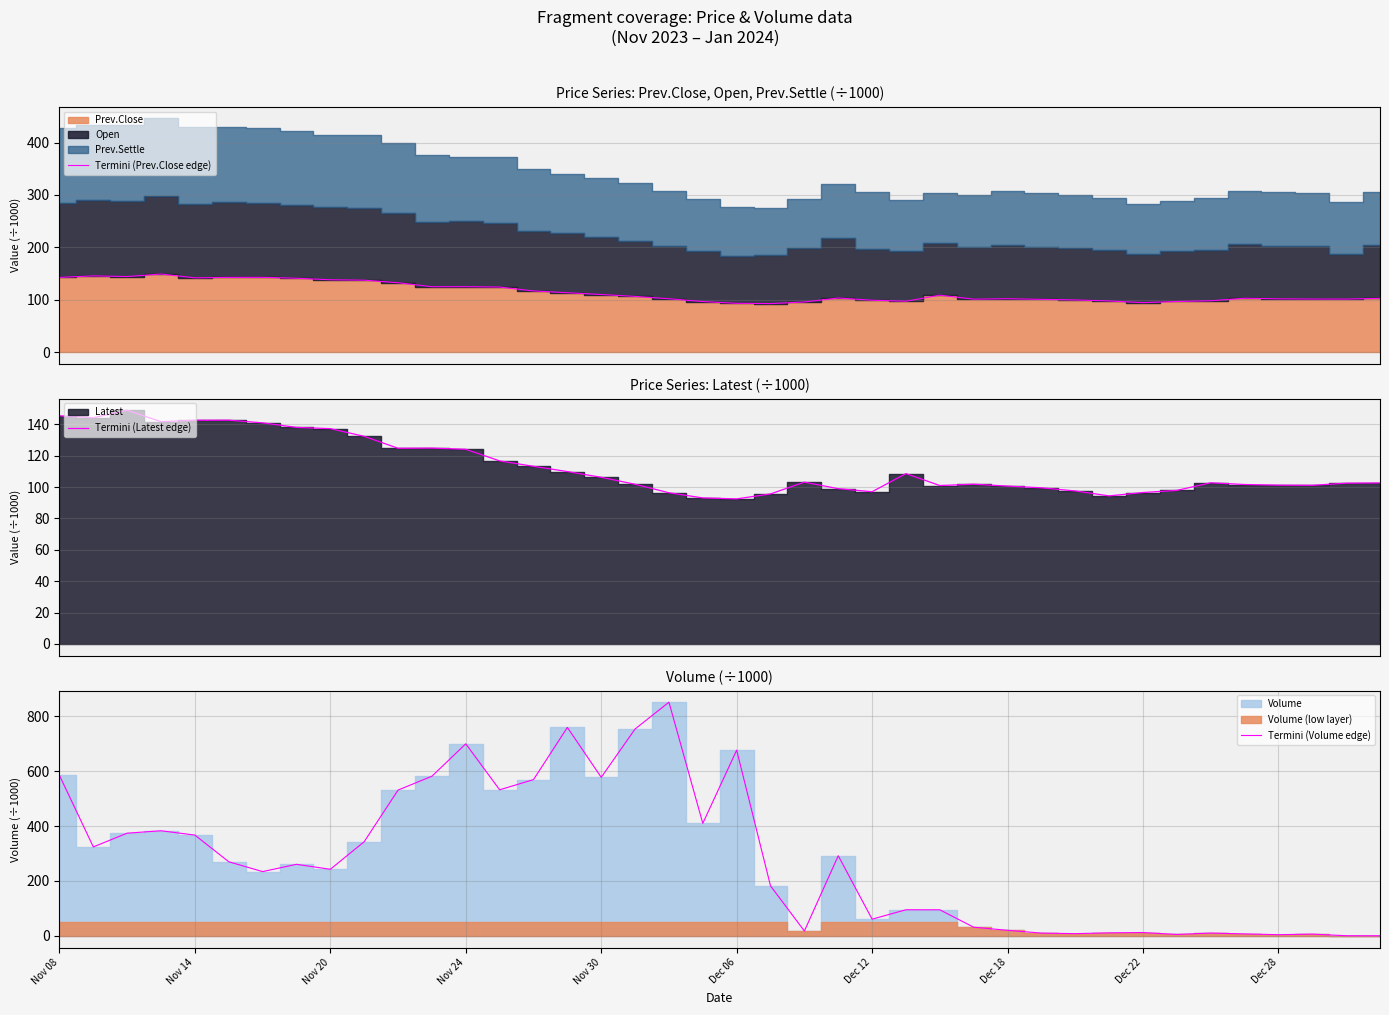

How many data points in Termini (Latest edge) are above 102?

22